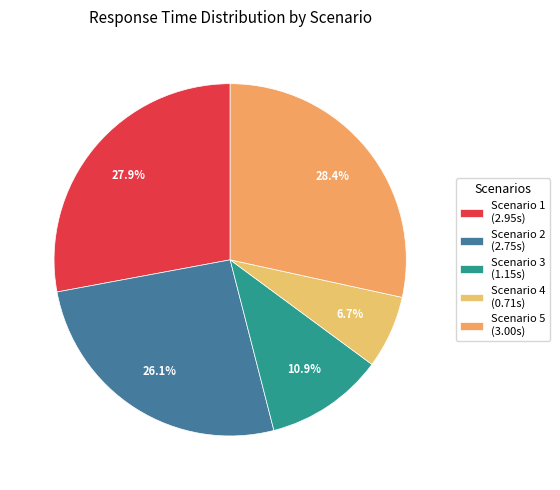

What is the change in value from Scenario 2 to Scenario 4?

-2.0